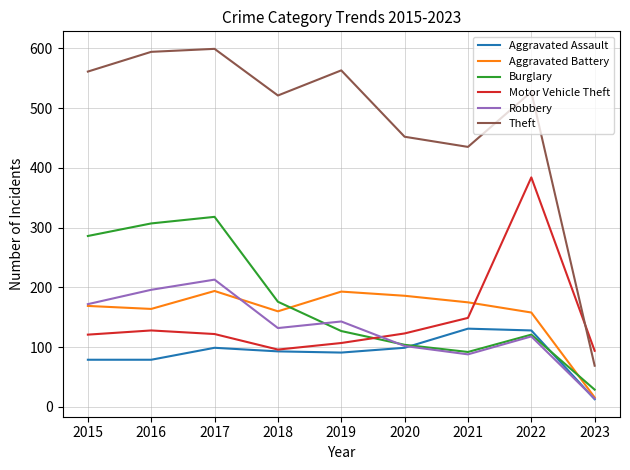

What is the minimum value for Burglary?

29